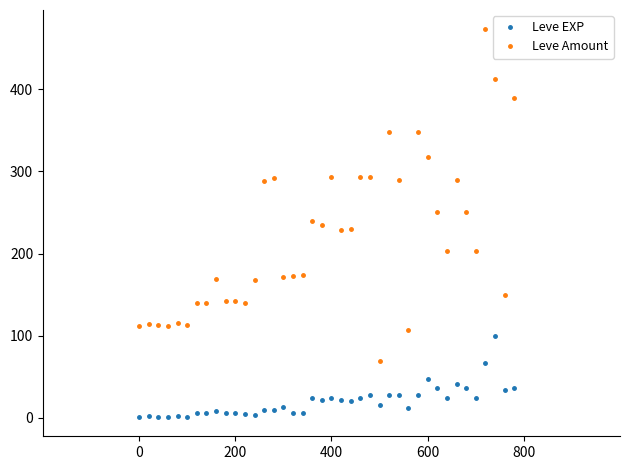

Which series has the largest total across all categories?

Leve Amount